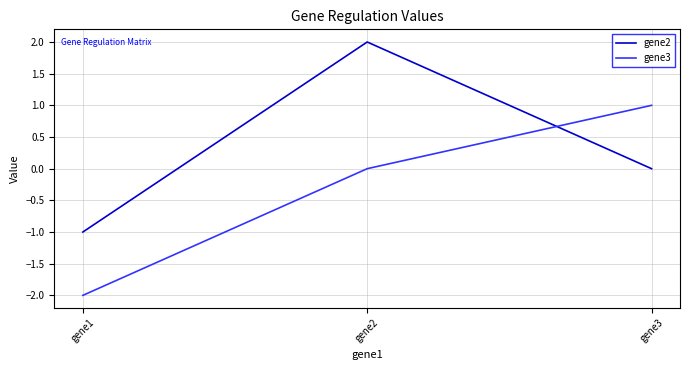

What is the difference between the gene2 values at gene2 and gene3?

2